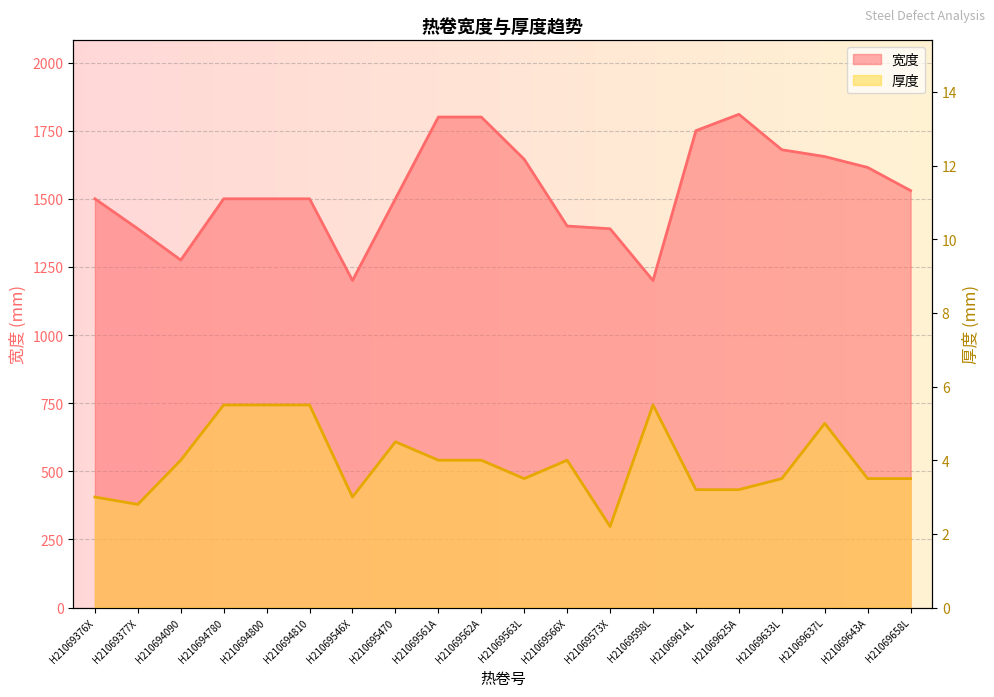

In 厚度, how many points are higher than both neighbors (excluding endpoints)?

4